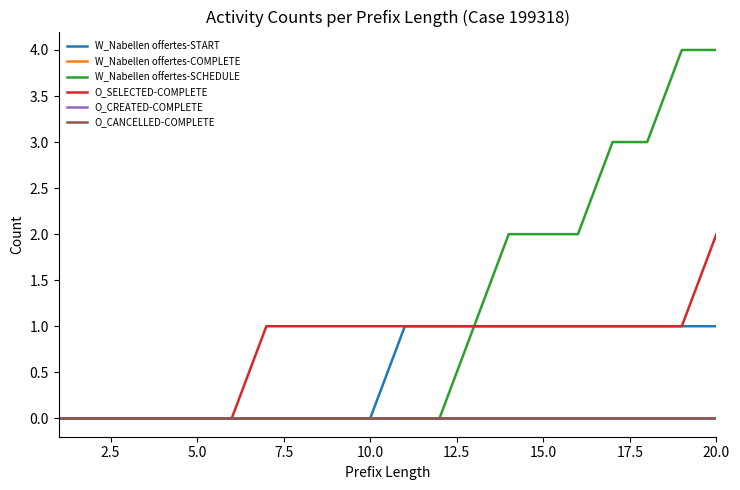

Does the chart display data point markers on the line(s)?

No